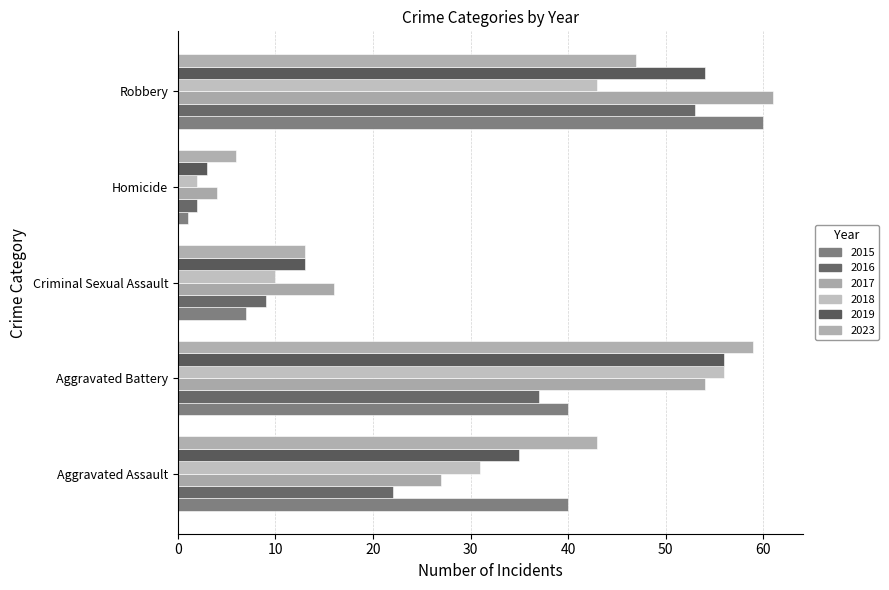

How many data points does each series have?

5